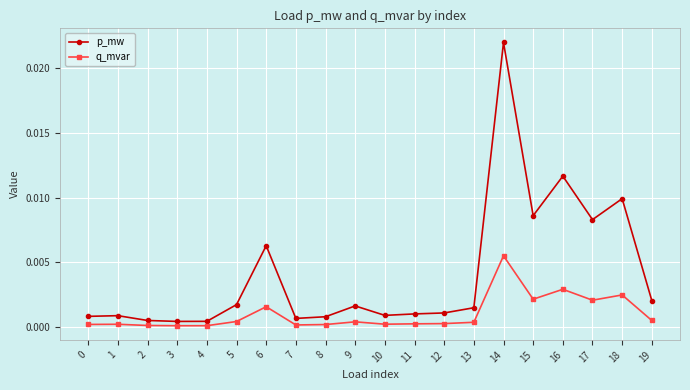

Which series changed the most between 4 and 8?

p_mw